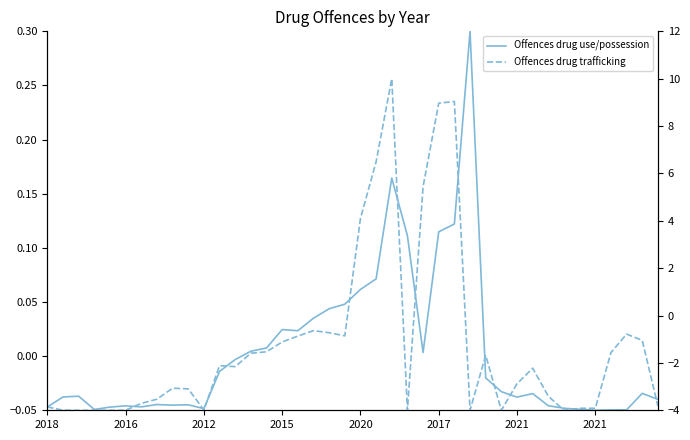

At which label does Offences drug use/possession reach its peak?

27